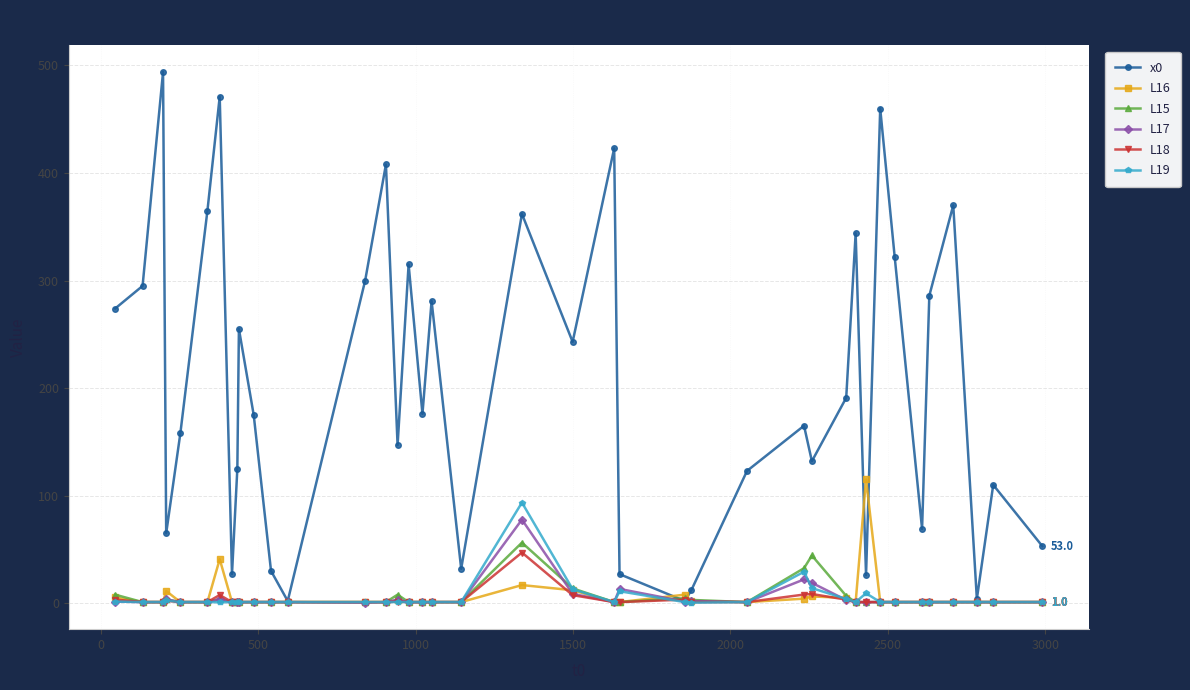

True or false: L15 and L19 cross at least once.

True